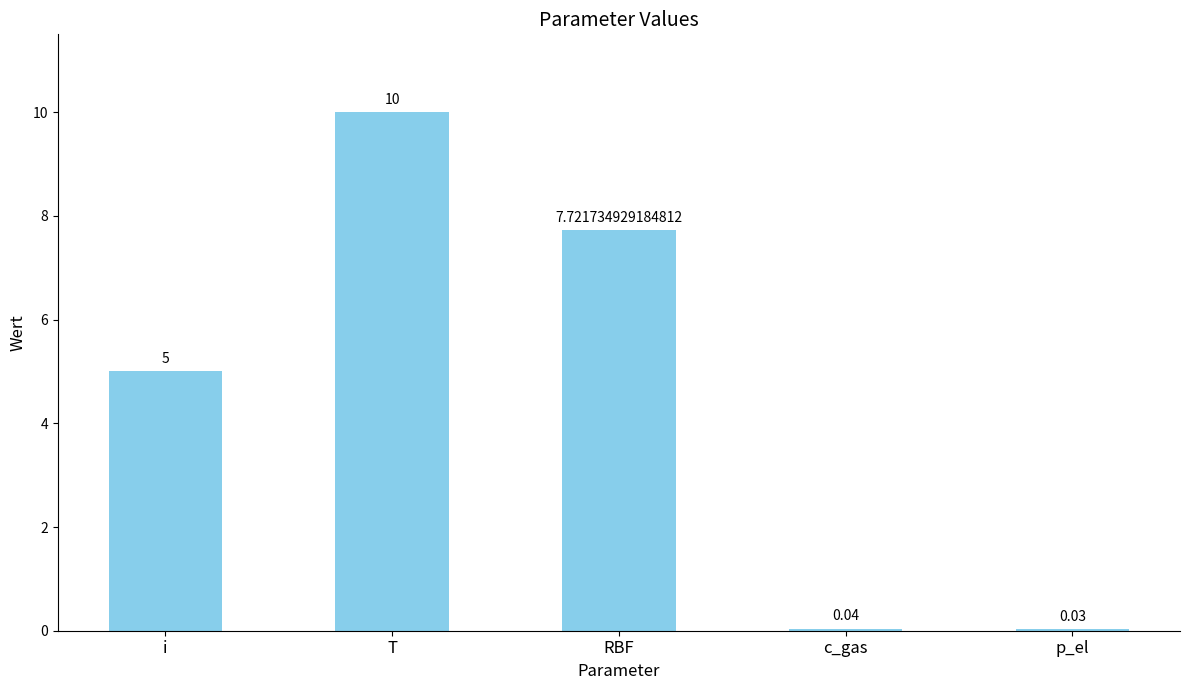

At which label is the value closest to 5?

i